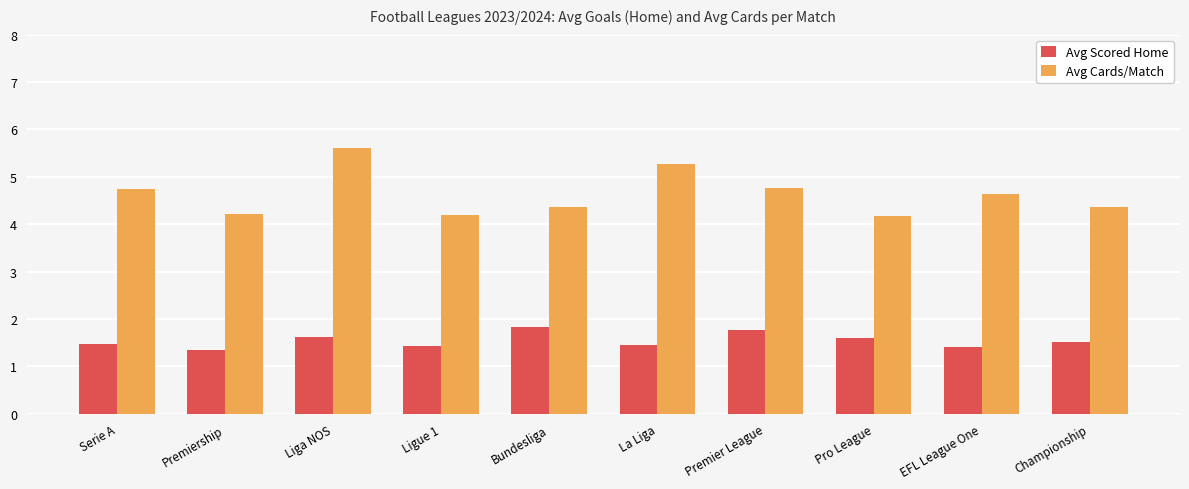

What is the label of the 5th bar from the left?

Bundesliga